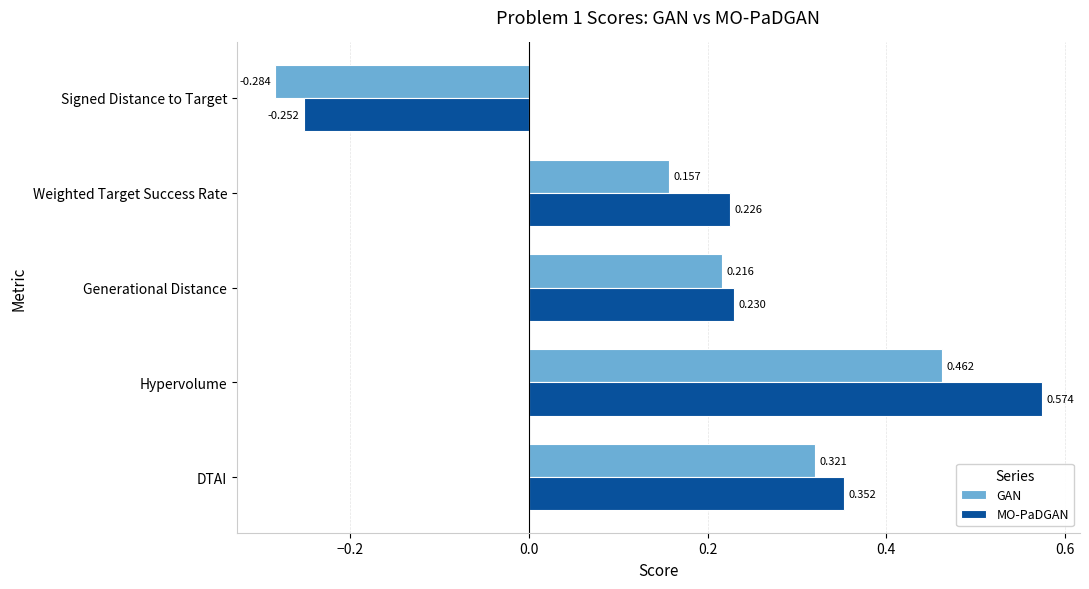

Which series has the largest total across all categories?

MO-PaDGAN